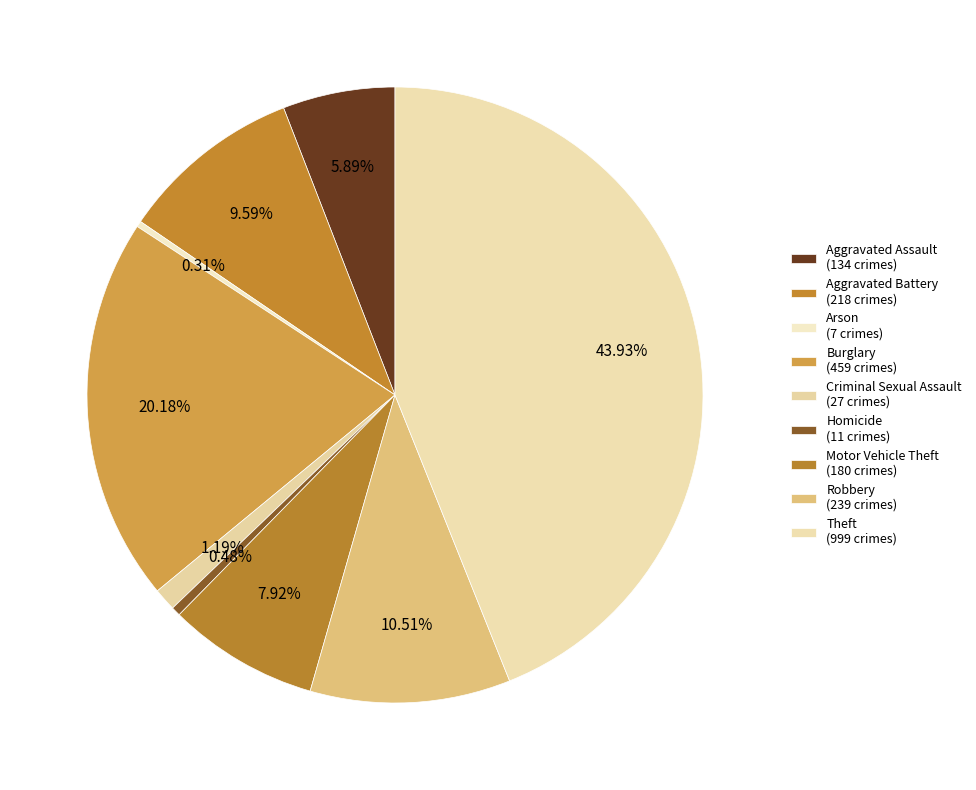

Does any single category account for the majority?

No